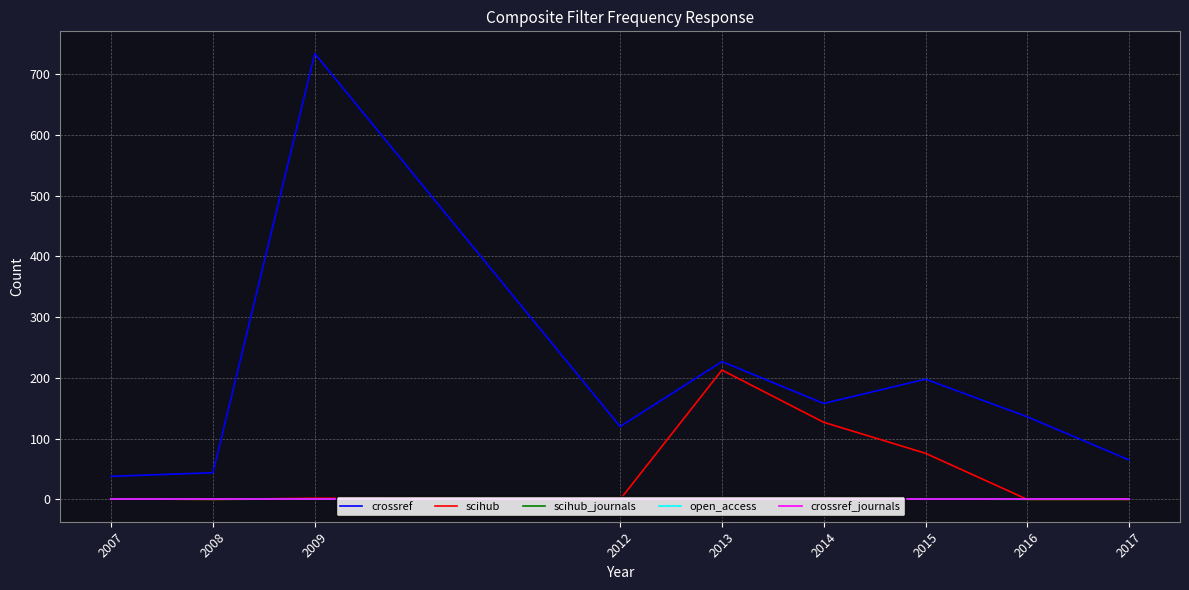

What is the sum of the crossref_journals values at 2012 and 2008?

2